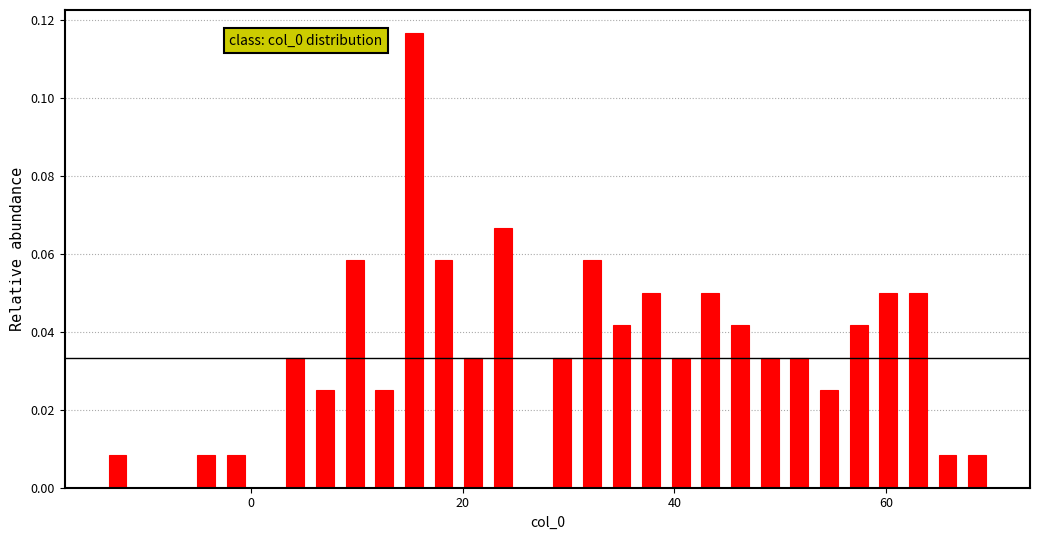

Read against the x-axis, roughly where is the centre of the tallest bar?

16